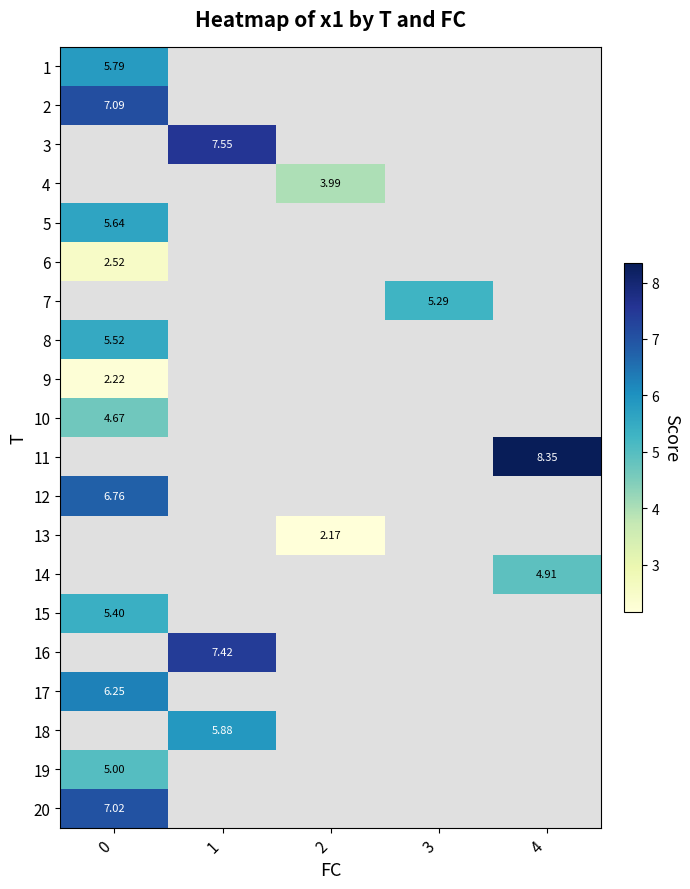

At how many categories does at least one series exceed 5?

4